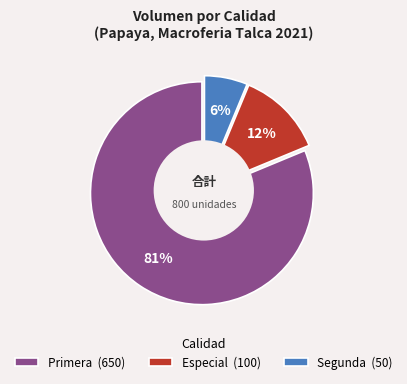

Does 0 represent more than half of the total?

No